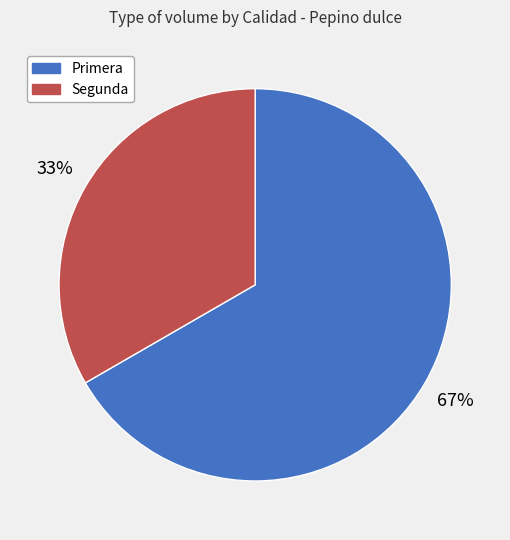

Count the number of slices in the pie.

2